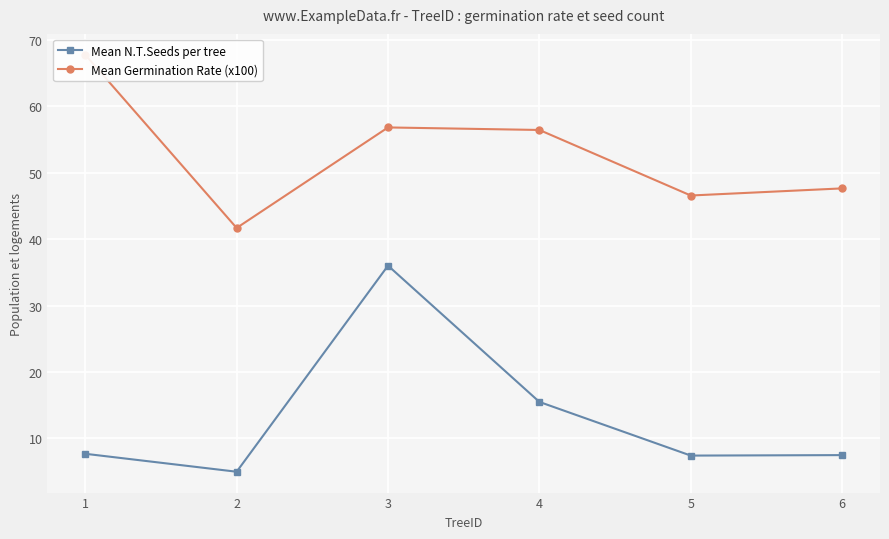

List the labels in order of Mean Germination Rate (x100) value, smallest first.

2, 5, 6, 4, 3, 1